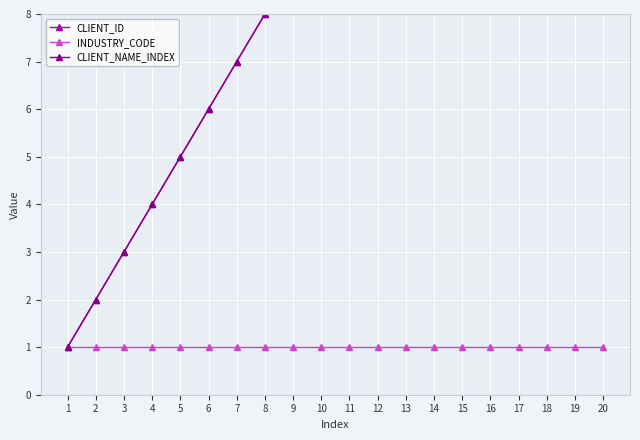

How many lines are shown in the chart?

3